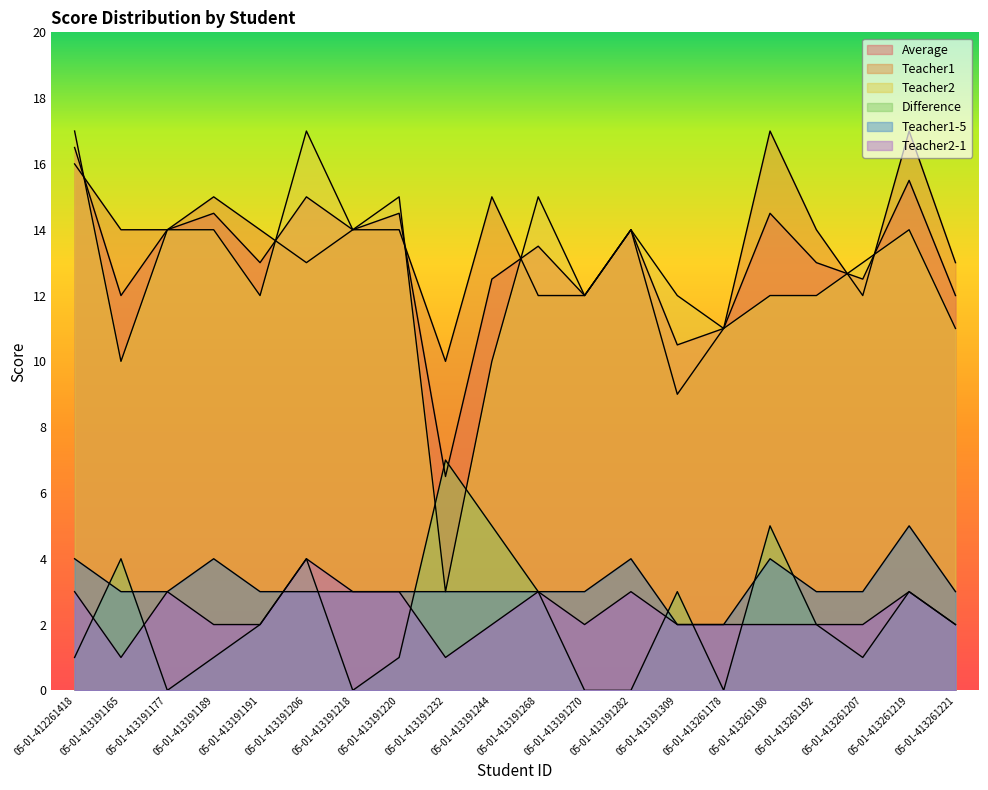

True or false: Teacher2 has more than 0 points higher than both neighbors.

True